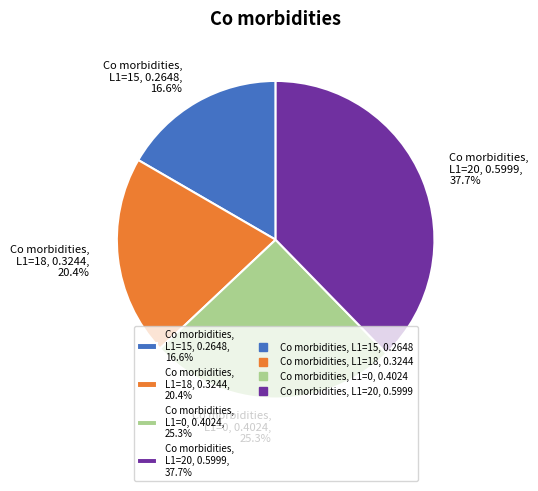

Count the number of slices in the pie.

4